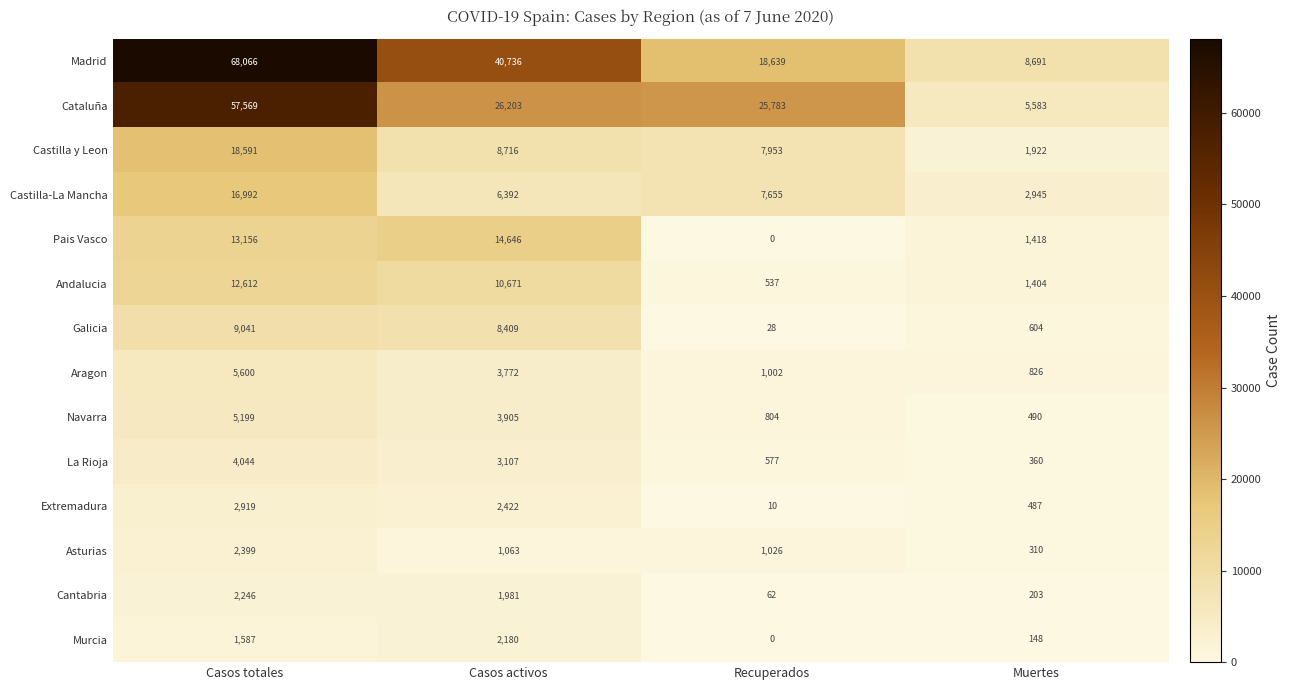

Between Casos activos and Recuperados, which series saw the biggest shift?

Madrid